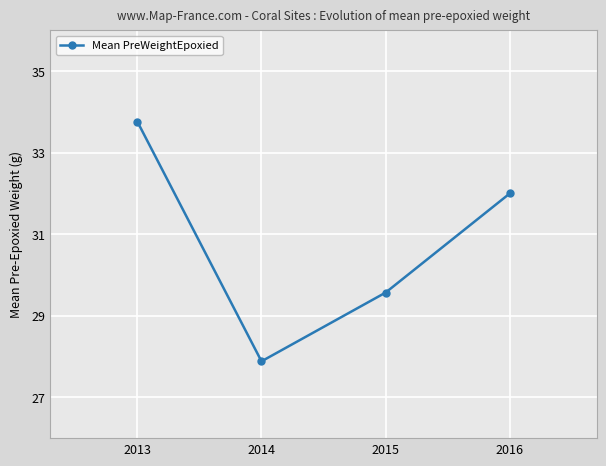

True or false: the data shows 32.0 at 2016.

True